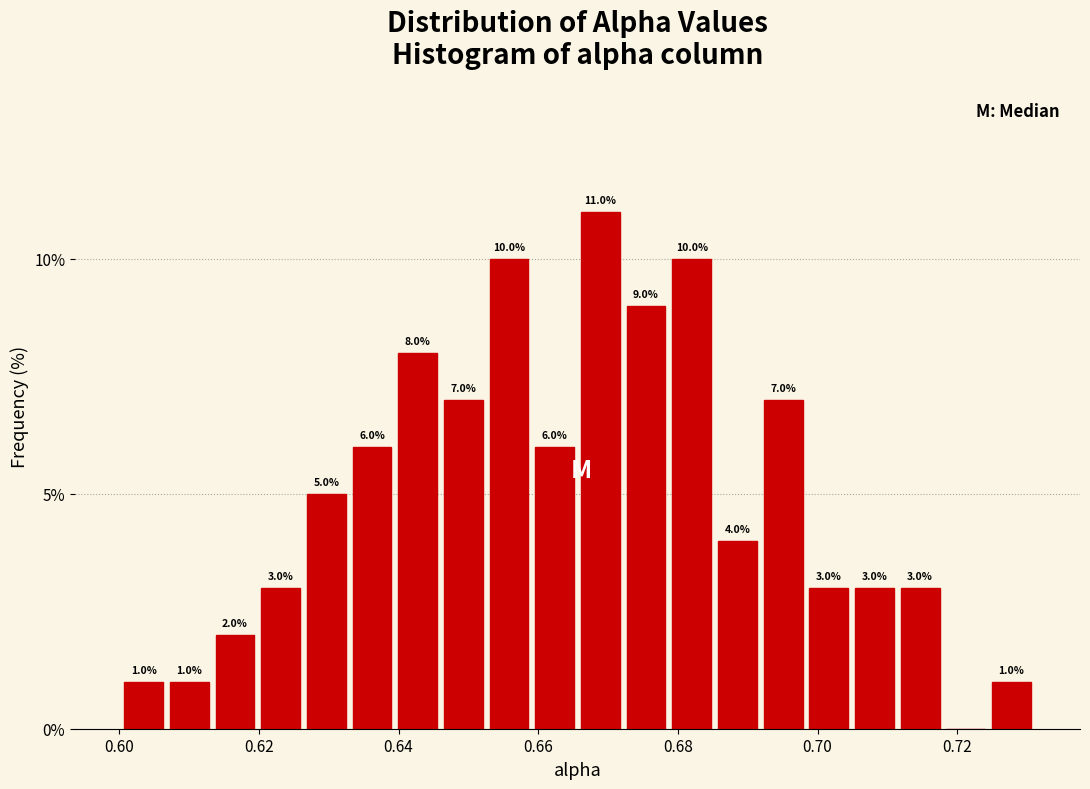

Read against the x-axis, roughly where is the centre of the tallest bar?

0.668